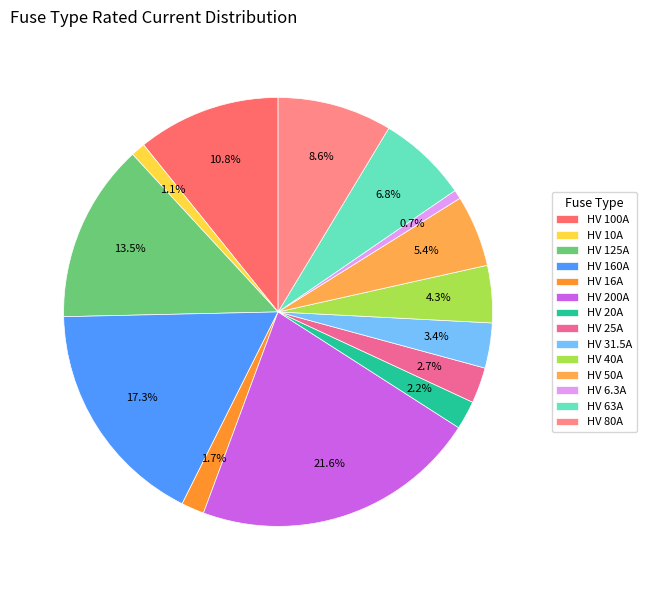

To the nearest percent, what is the average slice percentage?

7%